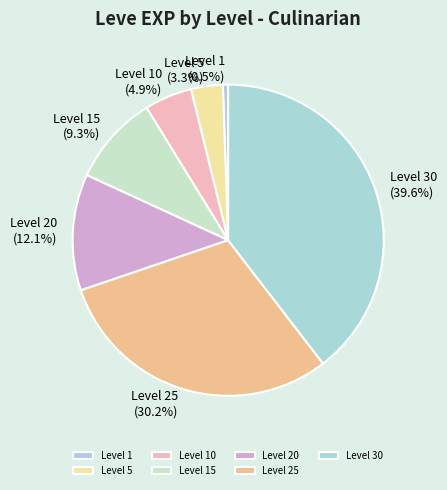

The Level 10 slice represents 5% of the pie. True or false?

True